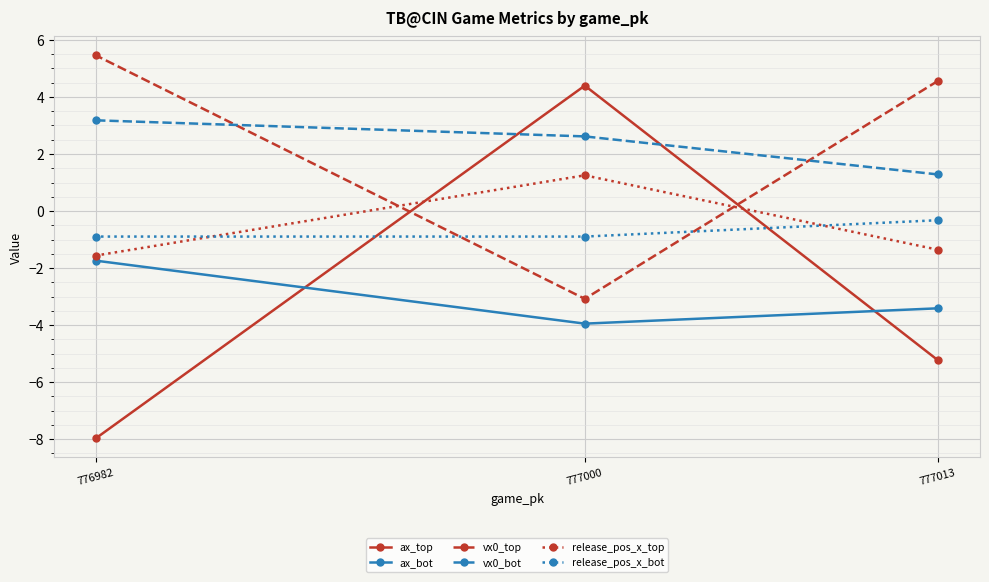

At which category is the sum across all series the highest?

777000